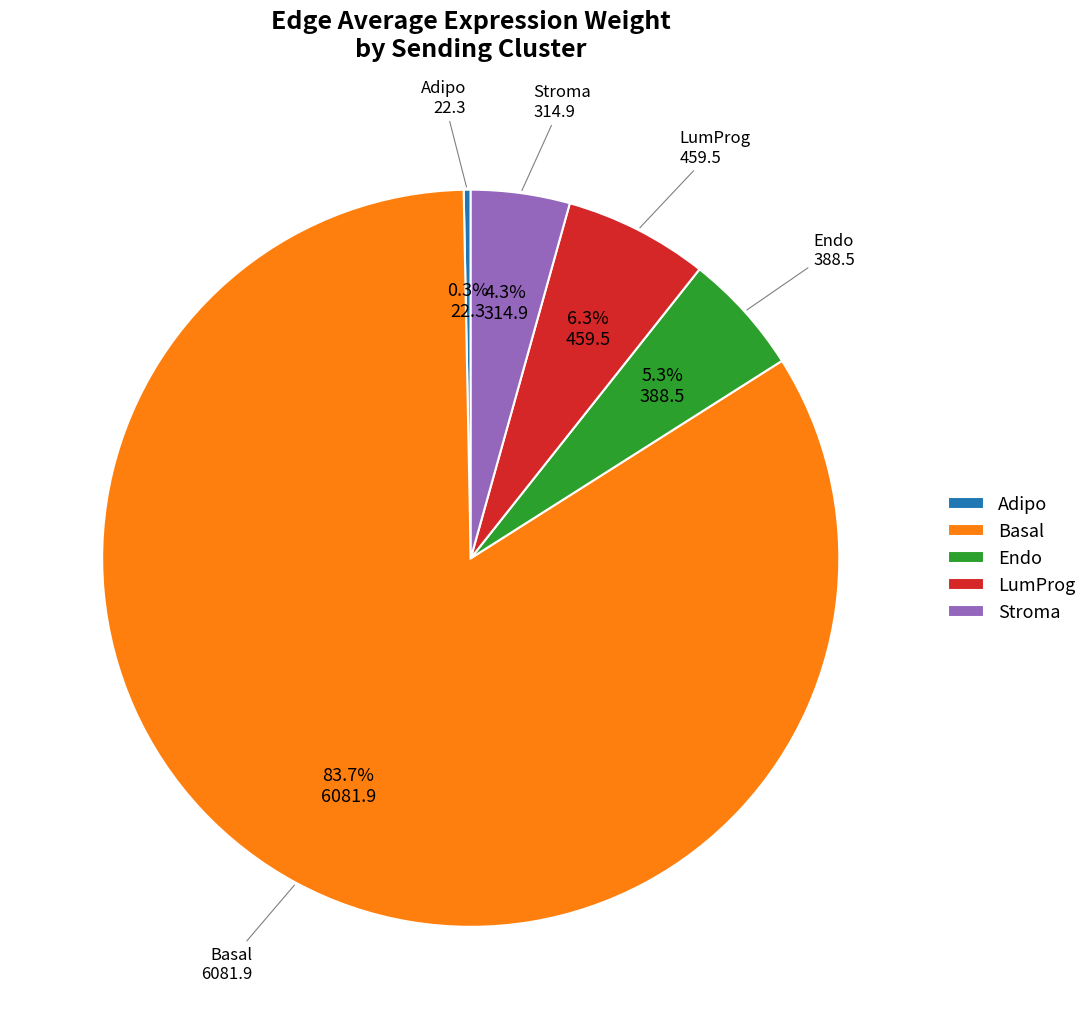

Which category has the smallest portion of the pie?

Adipo